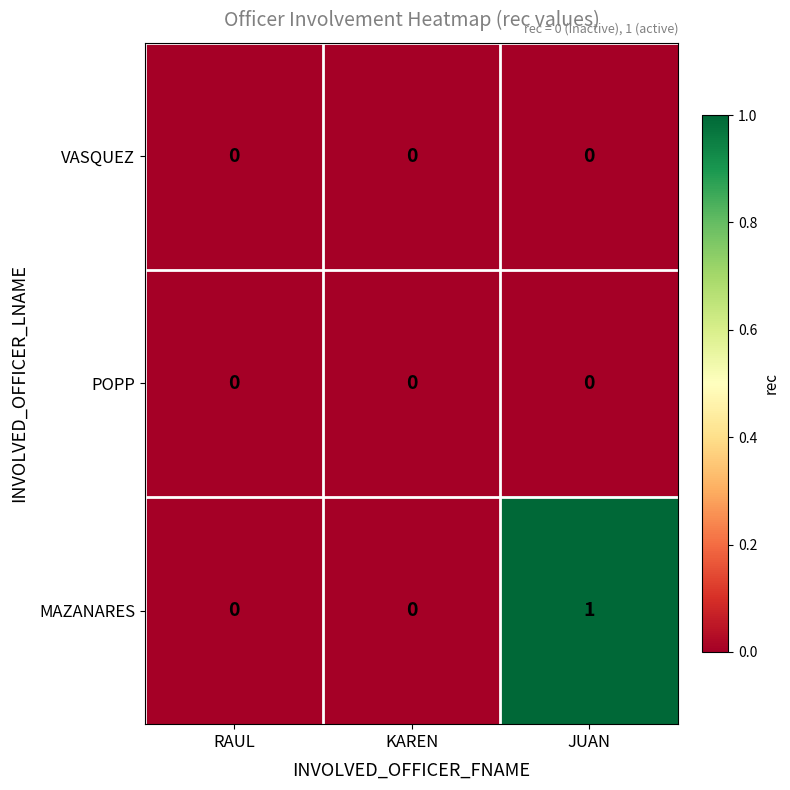

Which series has the widest spread of values?

MAZANARES